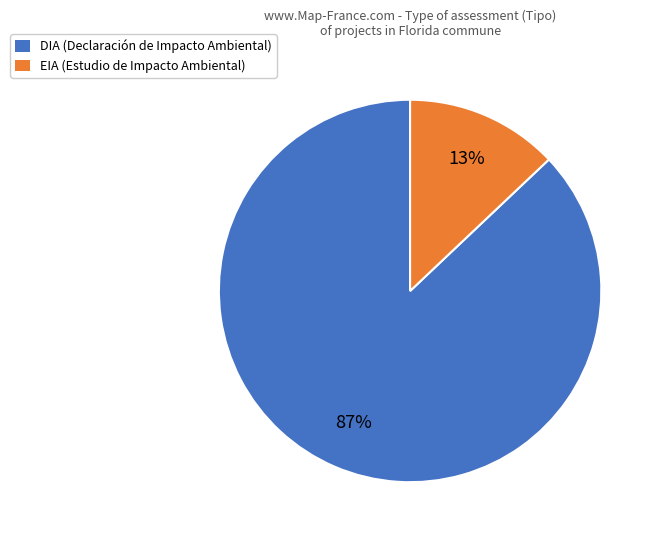

Rank the categories by value from highest to lowest.

DIA, EIA